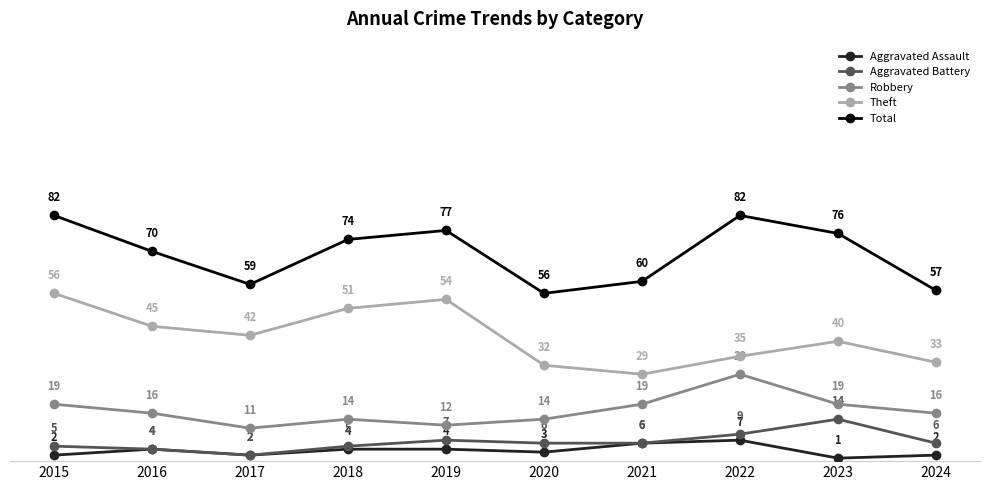

How many data points does each series have?

10